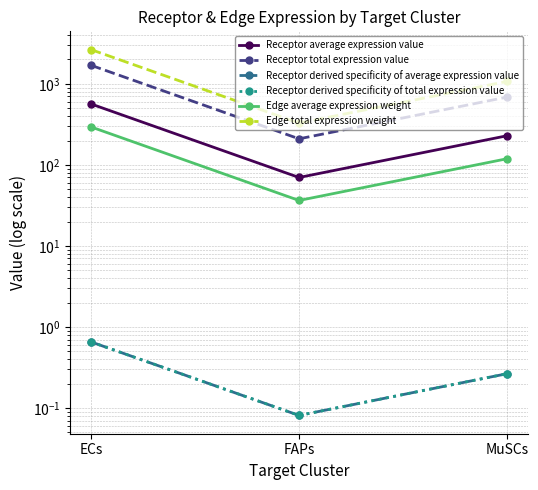

What position from the right is MuSCs?

1